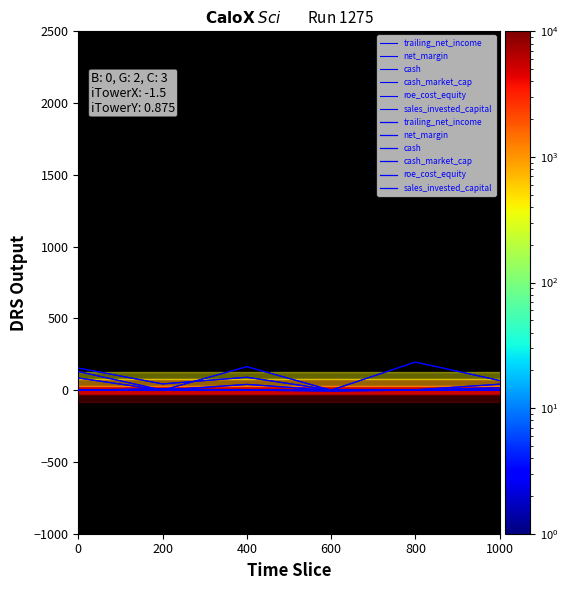

What is the value of the roe_cost_equity point at the 4th from the left?

0.1